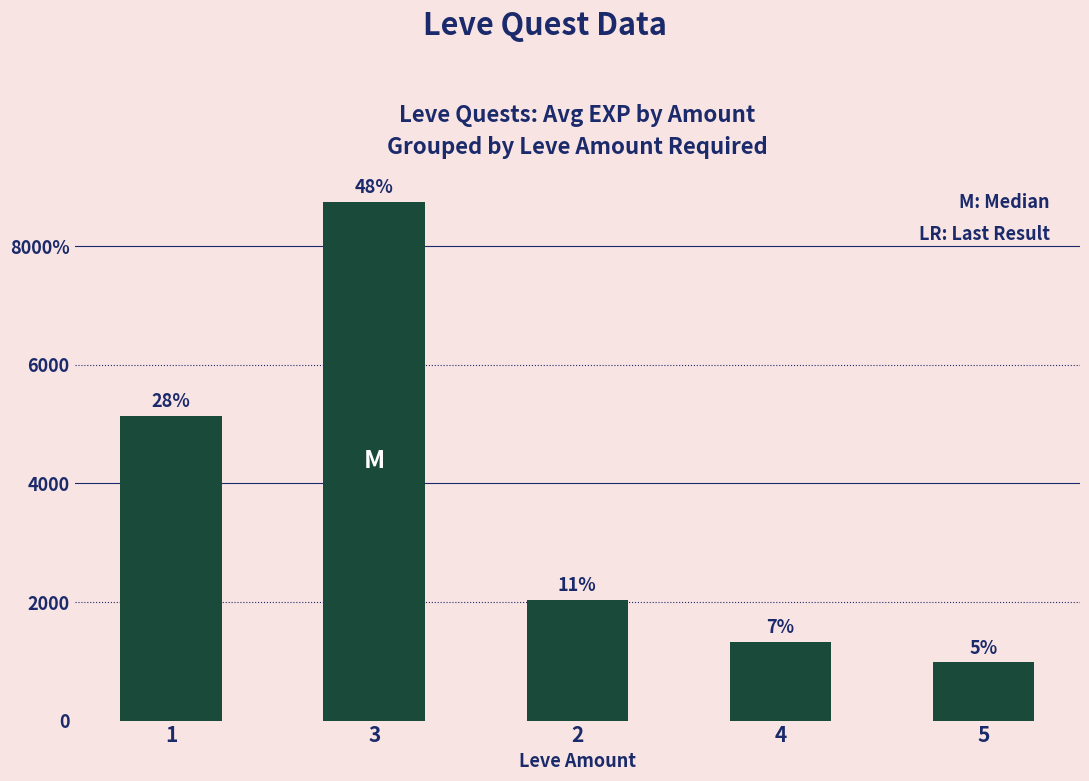

Are the bars horizontal?

No